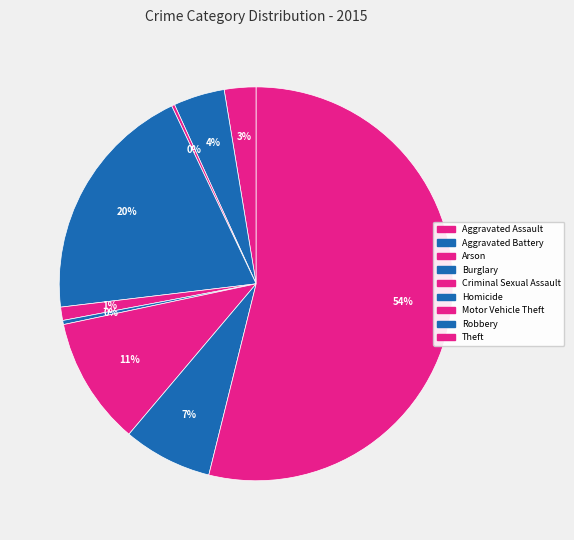

Count the number of slices in the pie.

9